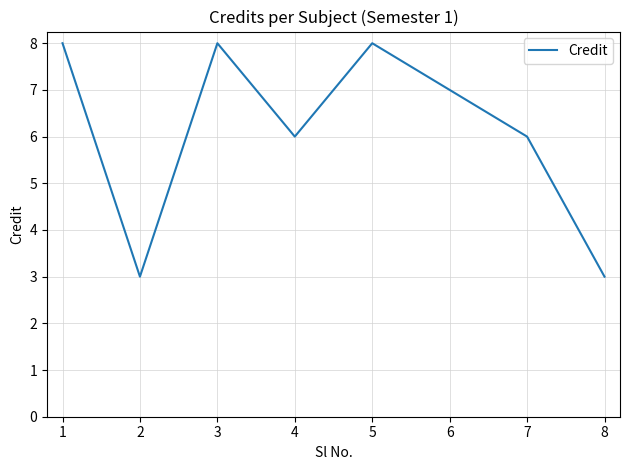

How many values are between 6 and 8?

6